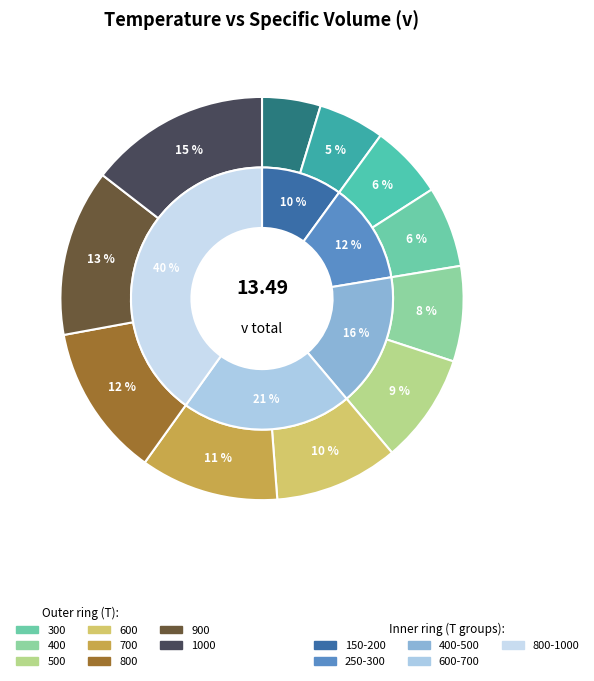

Rank the categories by value from lowest to highest.

150, 200, 250, 300, 400, 500, 600, 700, 800, 900, 1000